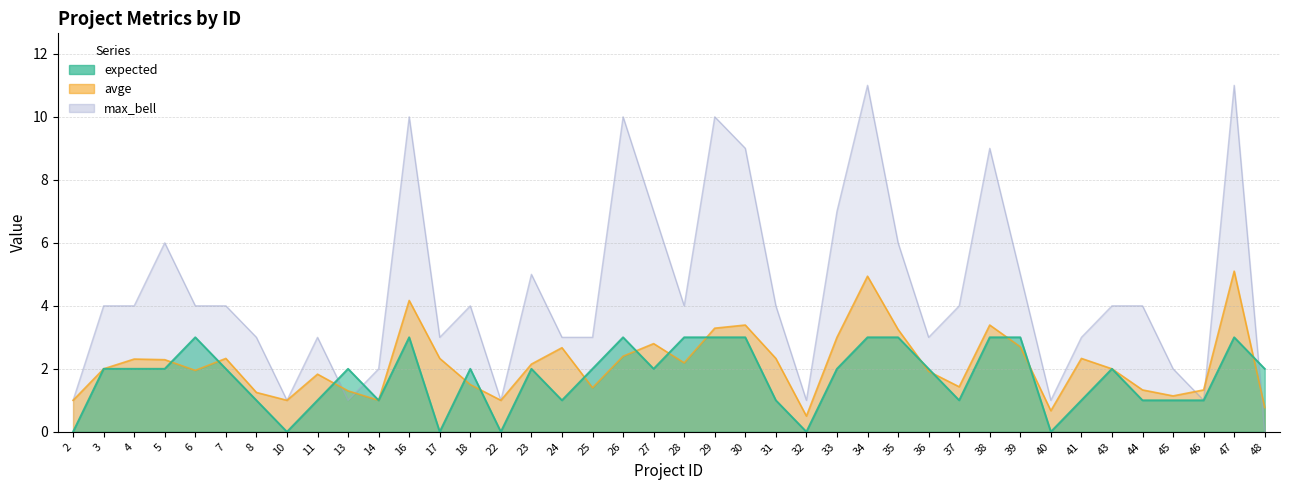

At how many categories does at least one series exceed 0?

40